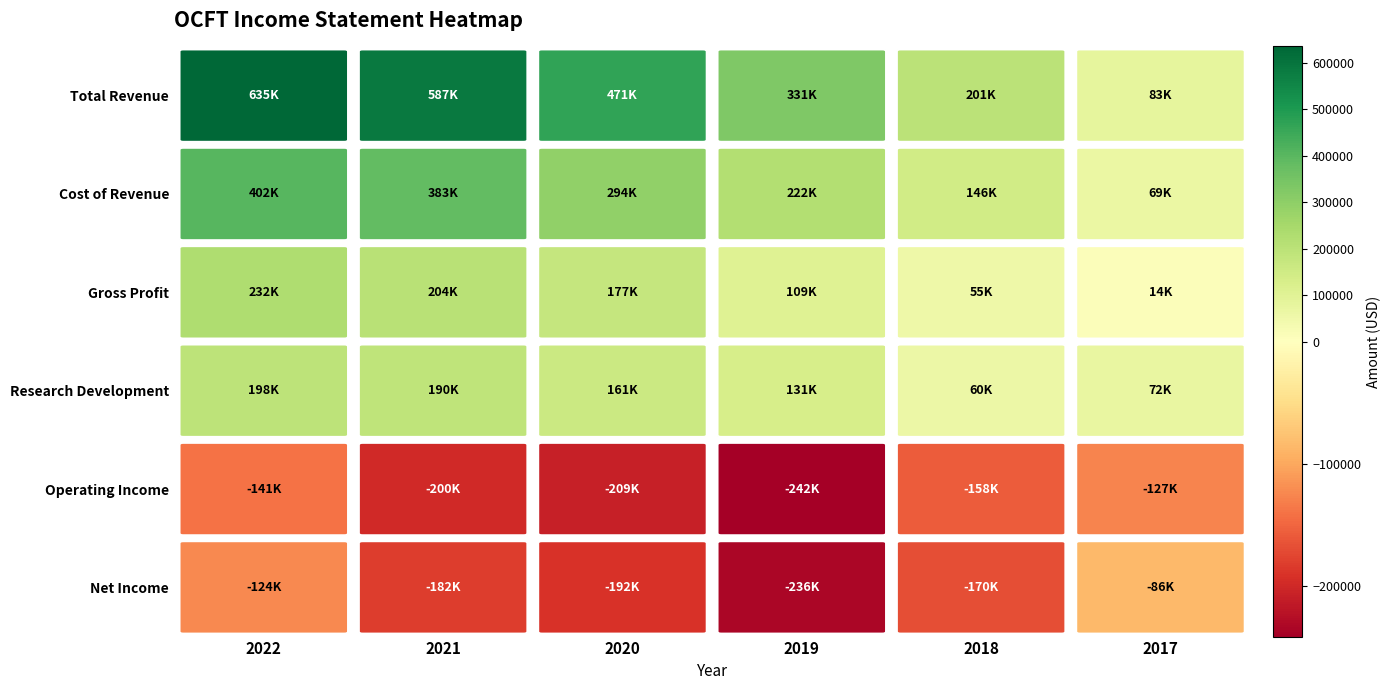

What is the greatest value displayed?

634600